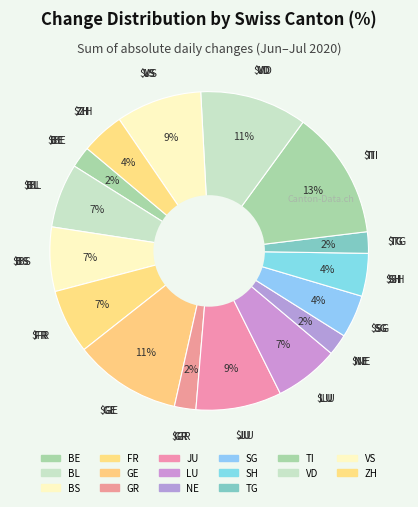

Does any single category account for the majority?

No